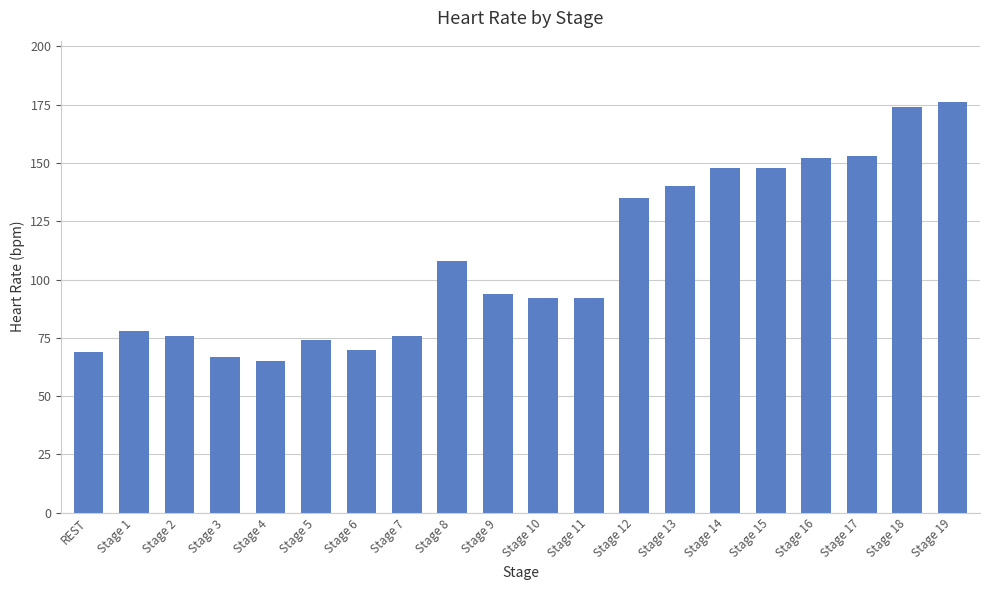

Is it true that the value at Stage 15 is 148?

True